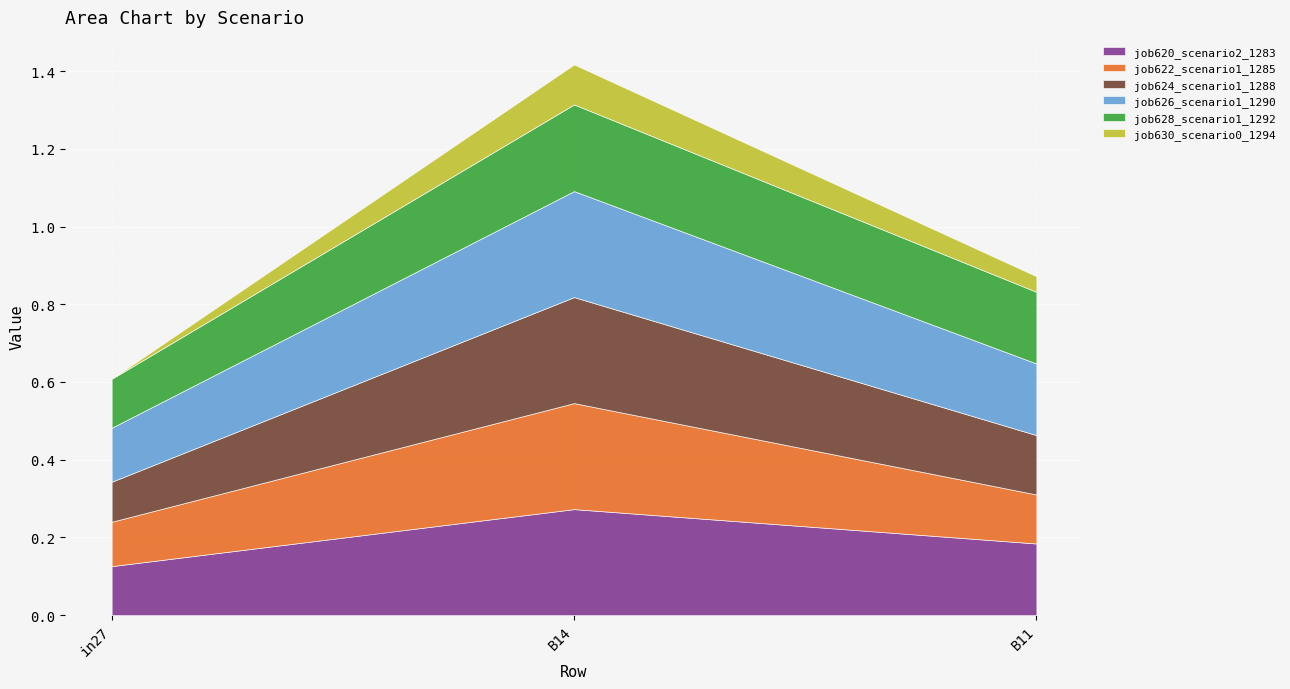

What is the greatest value displayed?

0.3